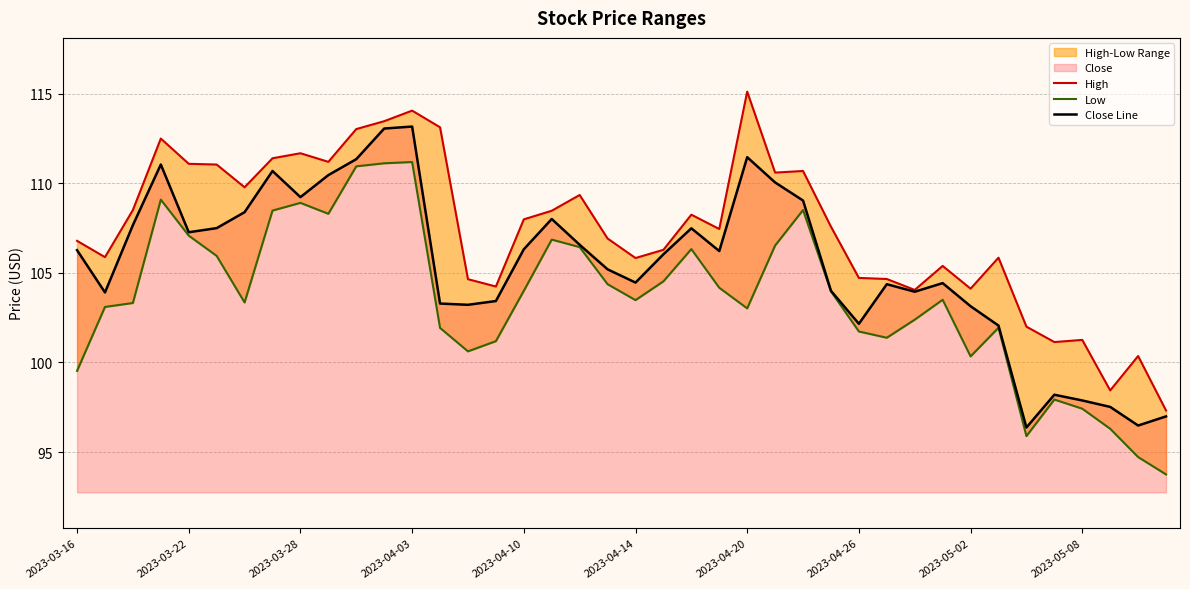

Is it true that Close Line equals 65.8 at 2023-04-03?

False